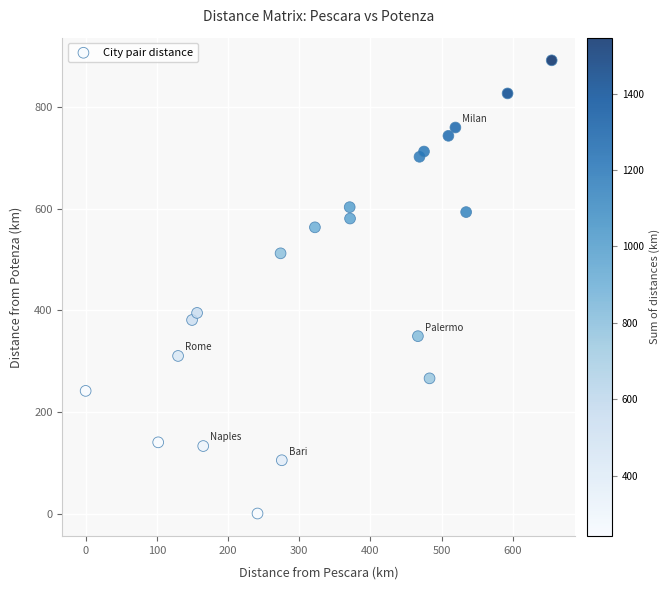

What is the range of Y values (max minus min)?

892.1